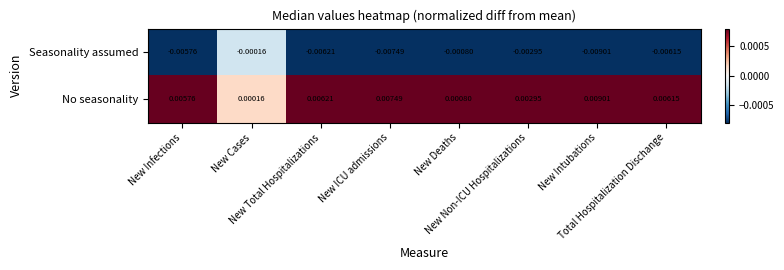

List the series in order of their peak value, highest first.

No seasonality, Seasonality assumed